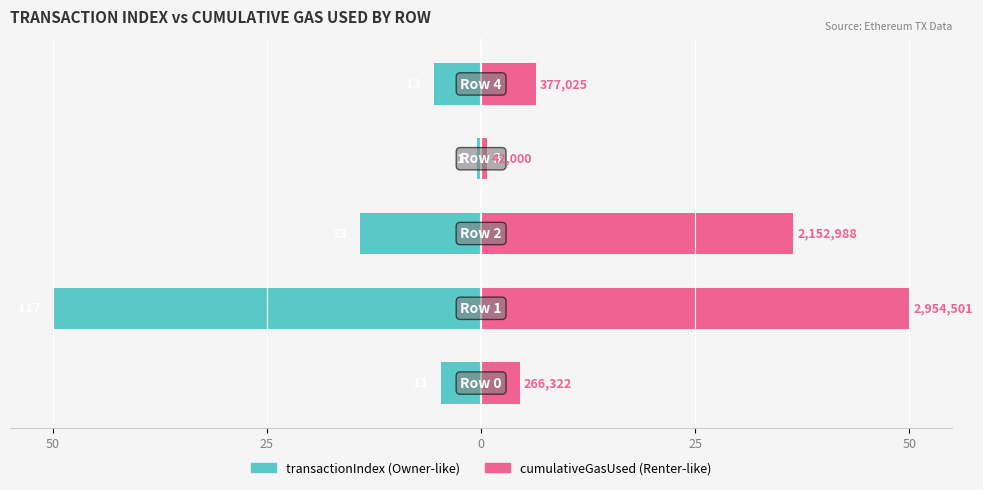

How many data points in transactionIndex are less than -5?

3